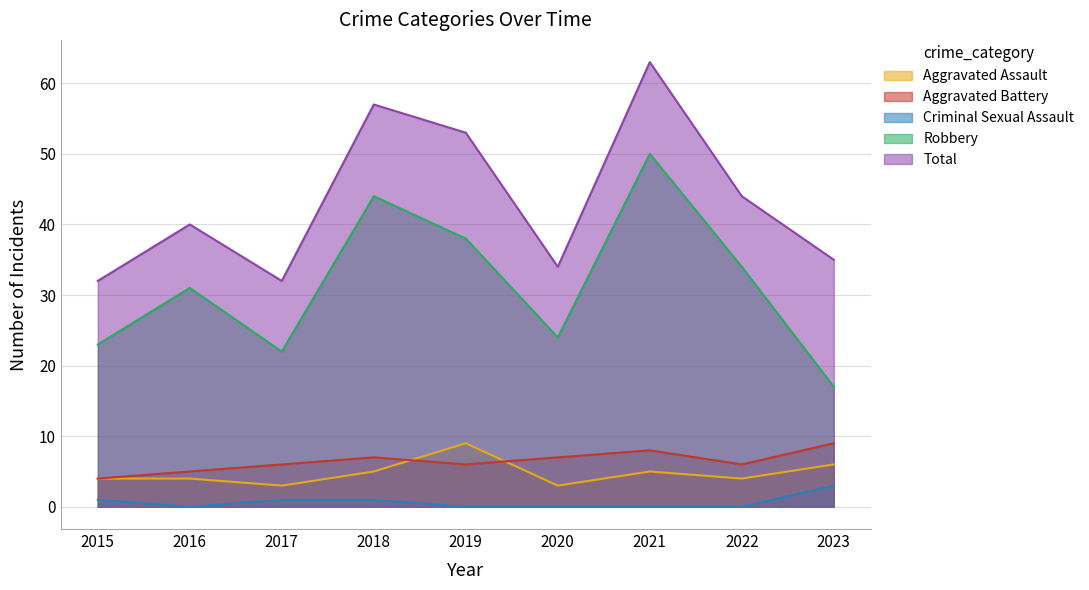

Does the chart display data point markers on the line(s)?

No